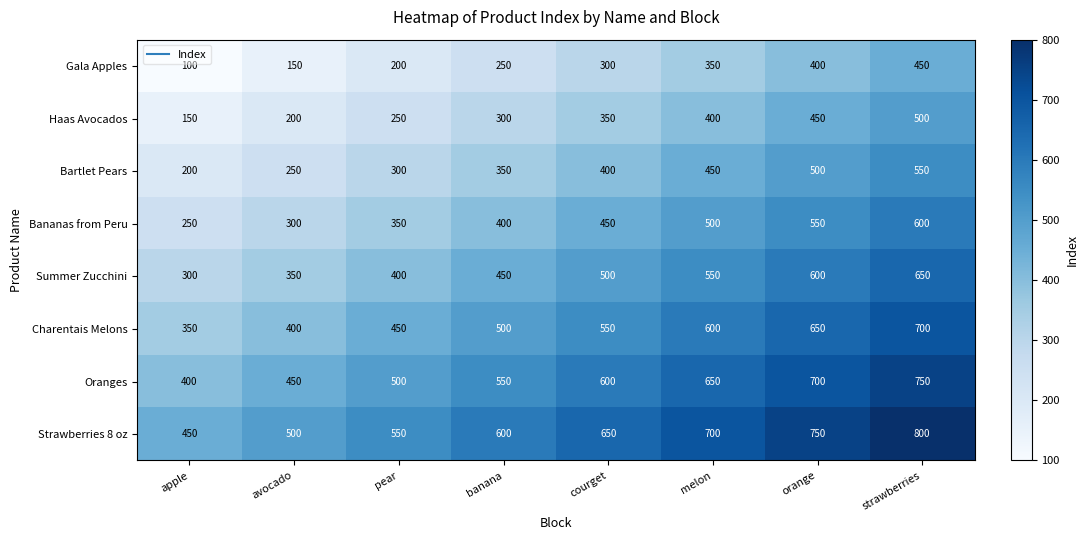

List the labels in order of Strawberries 8 oz value, smallest first.

apple, avocado, pear, banana, courget, melon, orange, strawberries